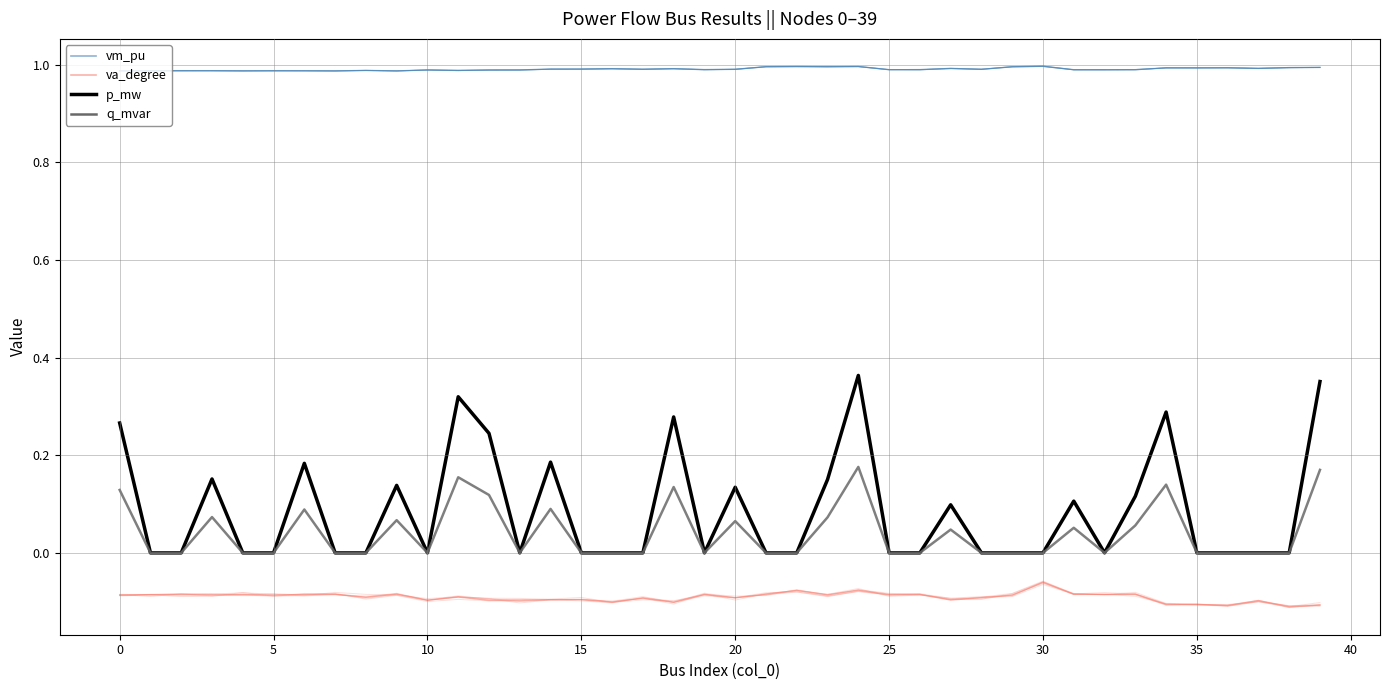

What are all the series names shown in the legend?

vm_pu, va_degree, p_mw, q_mvar